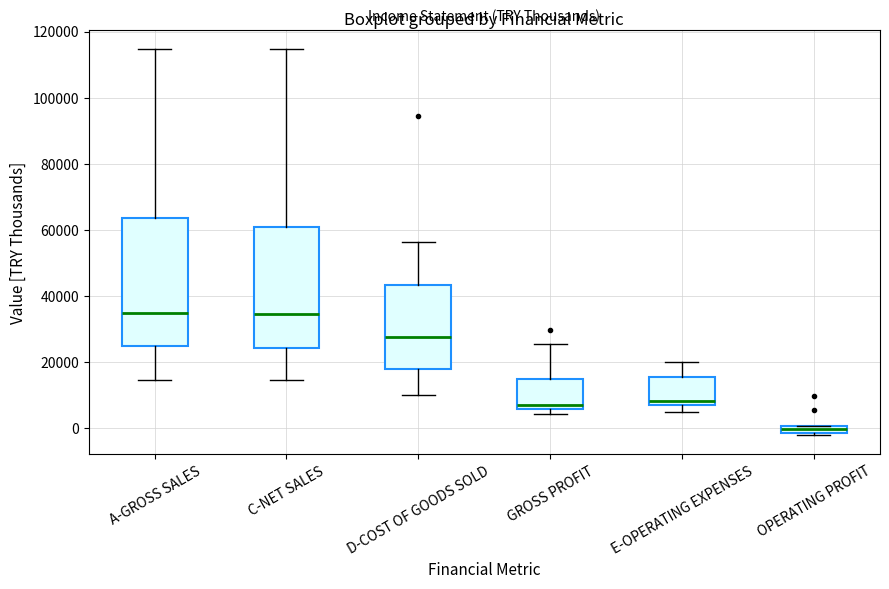

Which box's median line is the lowest?

OPERATING PROFIT